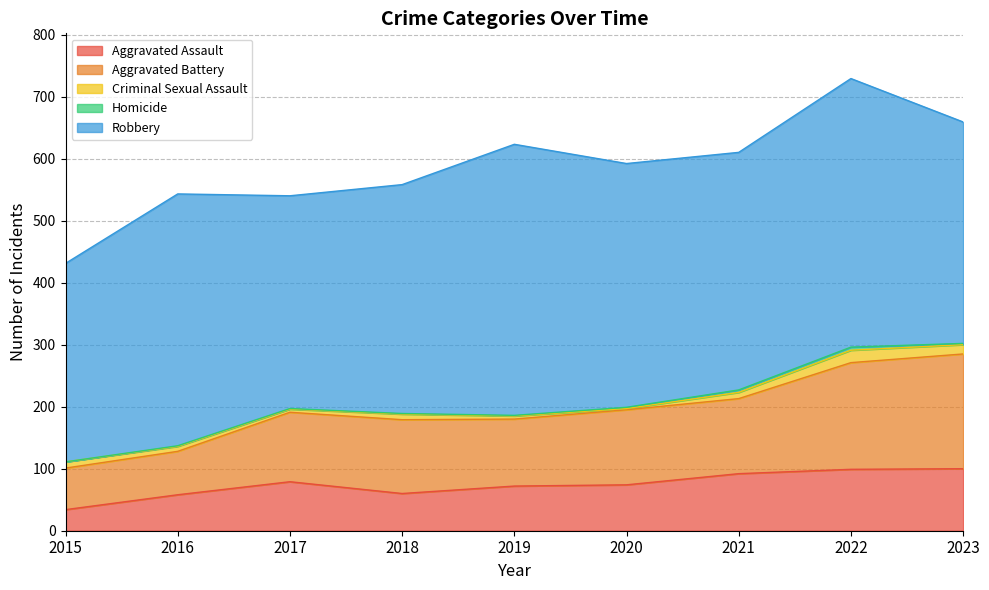

How many Robbery values are between 357 and 406?

5